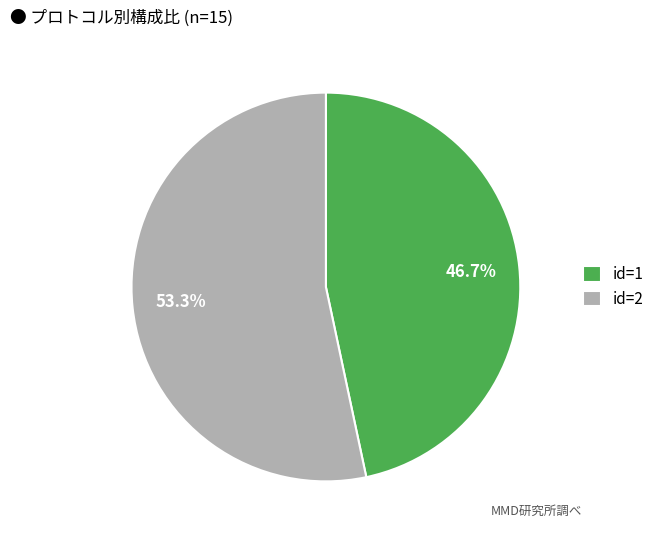

Which category accounts for the majority?

id=2